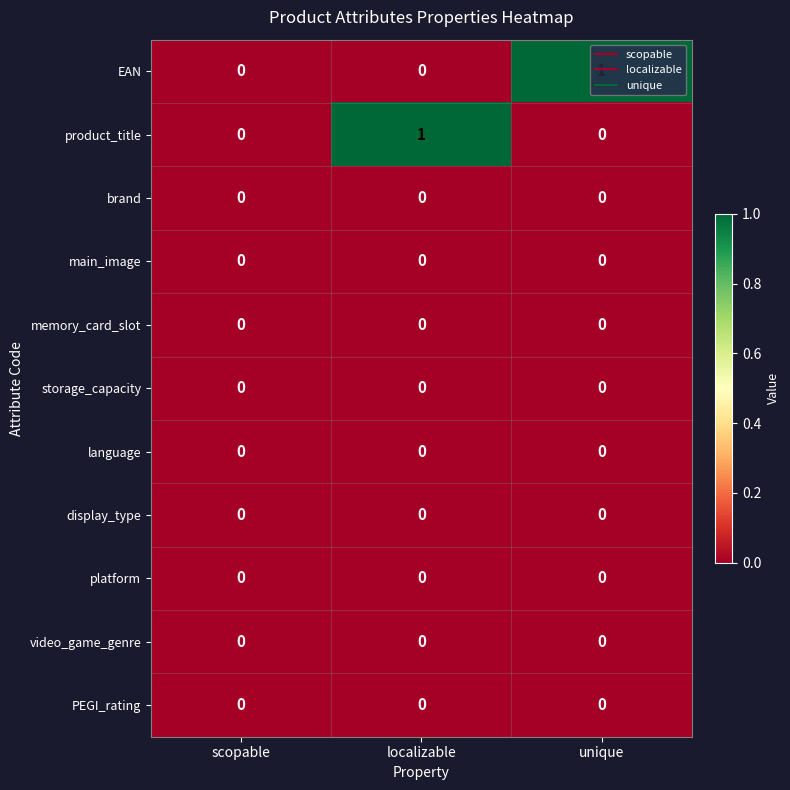

What is the spread (max minus min) of values at unique?

1